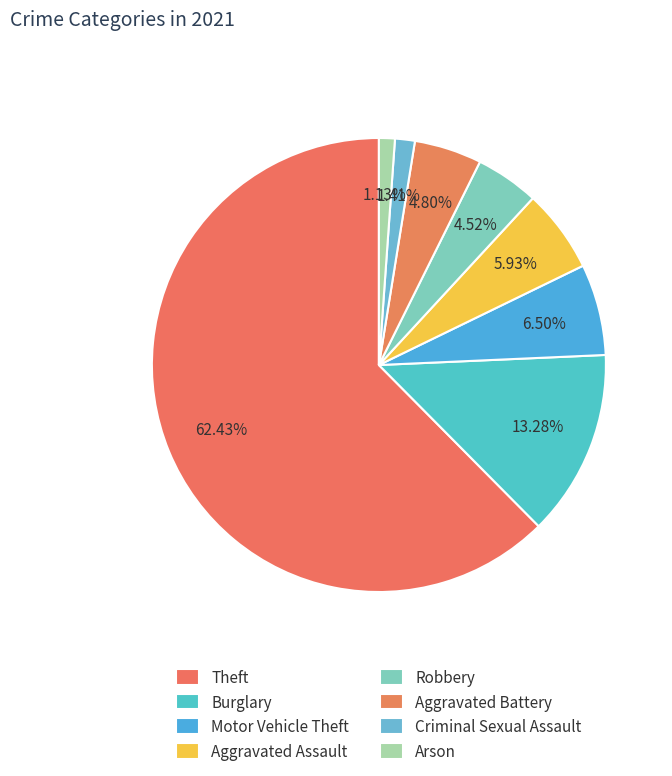

Which category has the smallest portion of the pie?

Arson